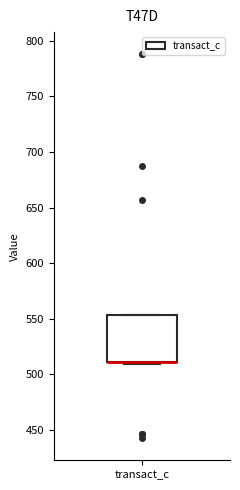

Read this box plot against the y-axis: the position of the median line, the range covered by the box, and the ends of both whiskers. The values are not printed on the chart, so give them approximately, as read against the axis.

median 510 (drawn on the box's lower edge), box 510 to 555, whiskers 510 to 555